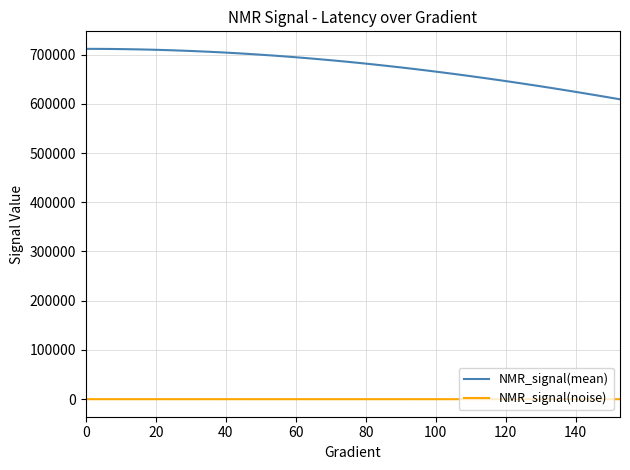

What is the difference between the second highest and minimum values in the NMR_signal(mean) series?

102413.8